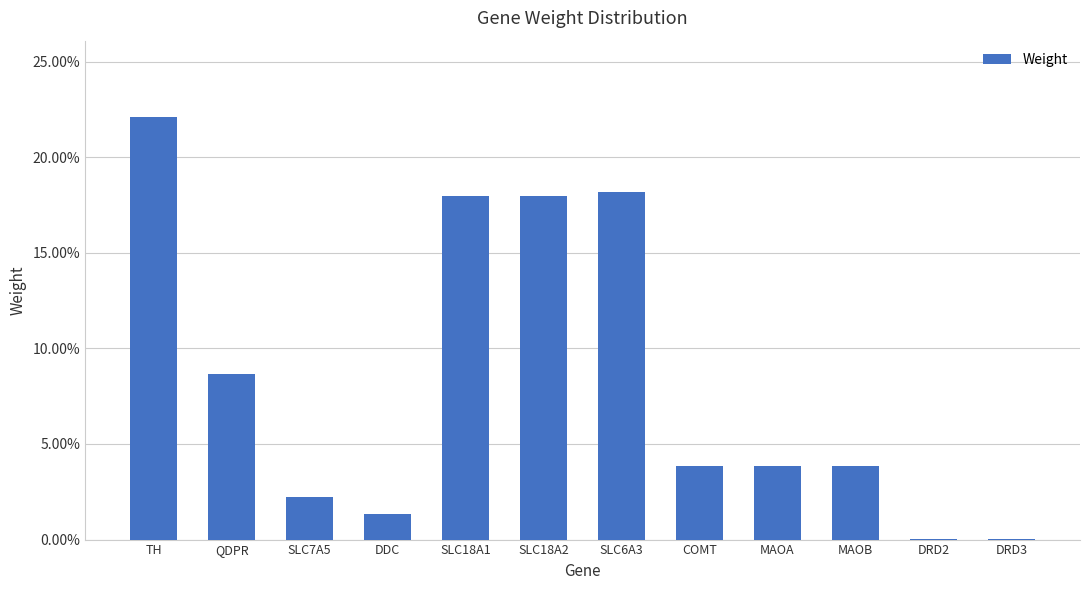

What is the change in value from SLC18A1 to MAOA?

-0.1